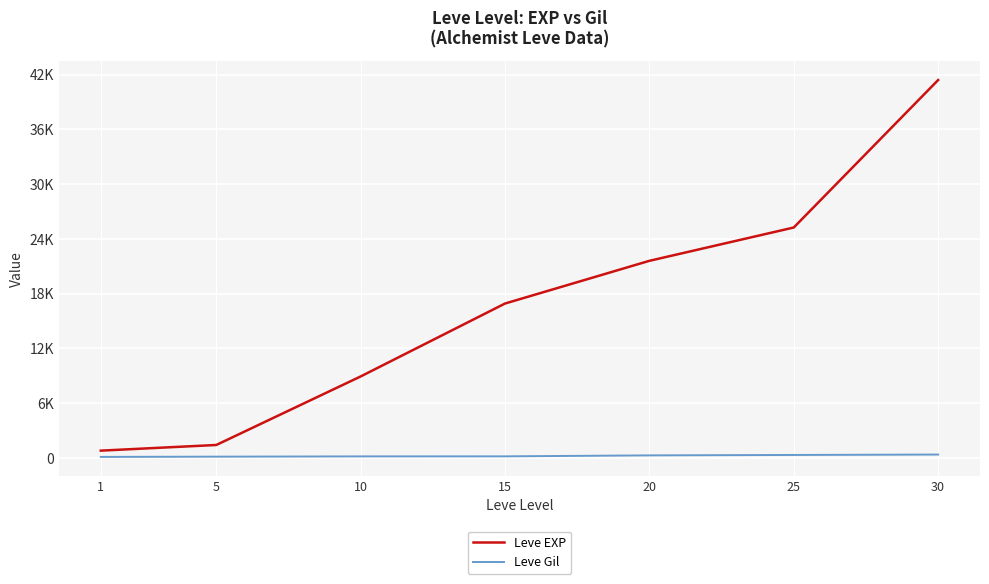

Does the chart display data point markers on the line(s)?

No